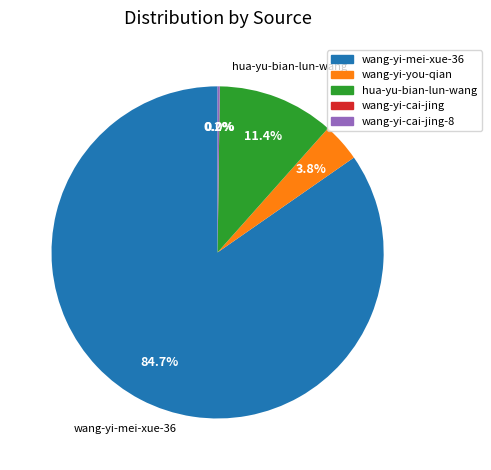

Is there any slice that represents more than half of the pie?

Yes